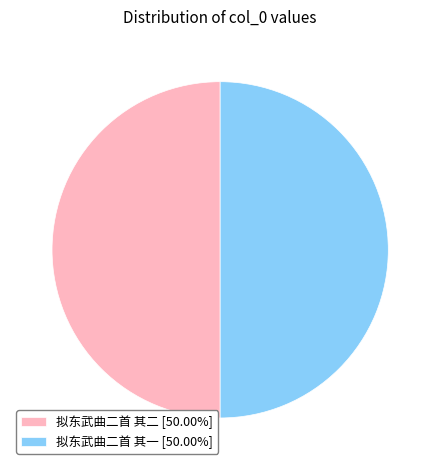

Combined, do 拟东武曲二首 其二 [50.00%] and 拟东武曲二首 其一 [50.00%] account for over 50%?

Yes